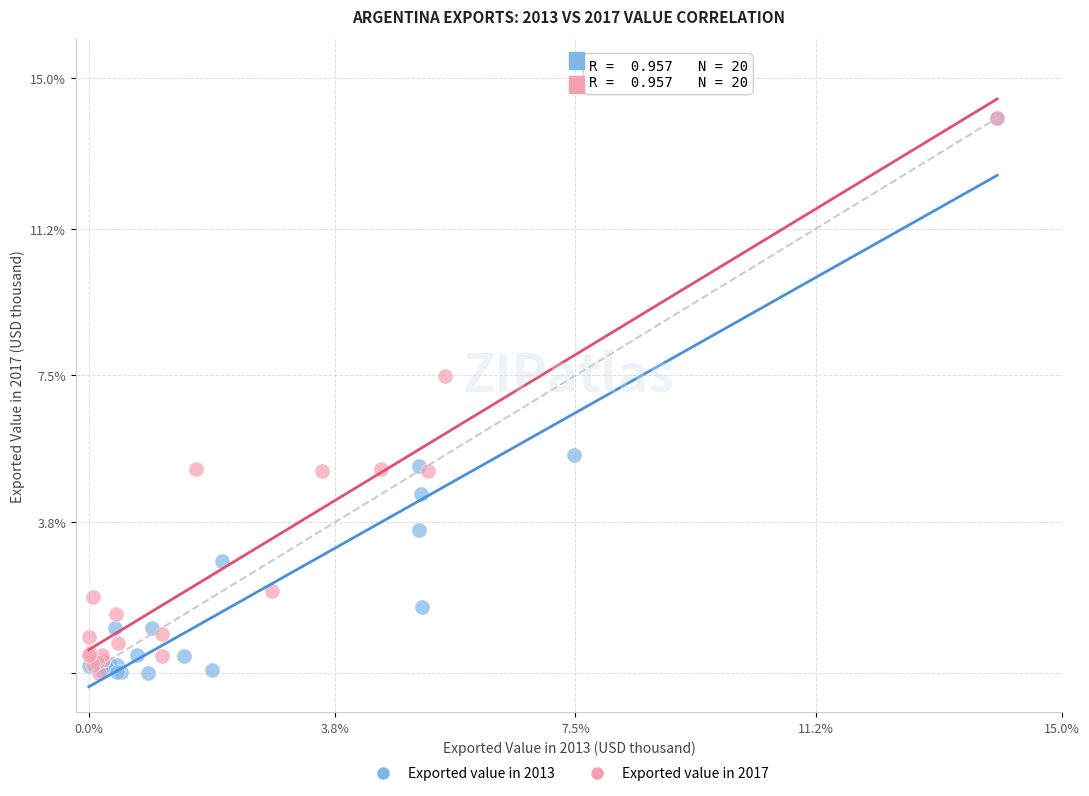

What are all the series names shown in the legend?

Exported value in 2013, Exported value in 2017